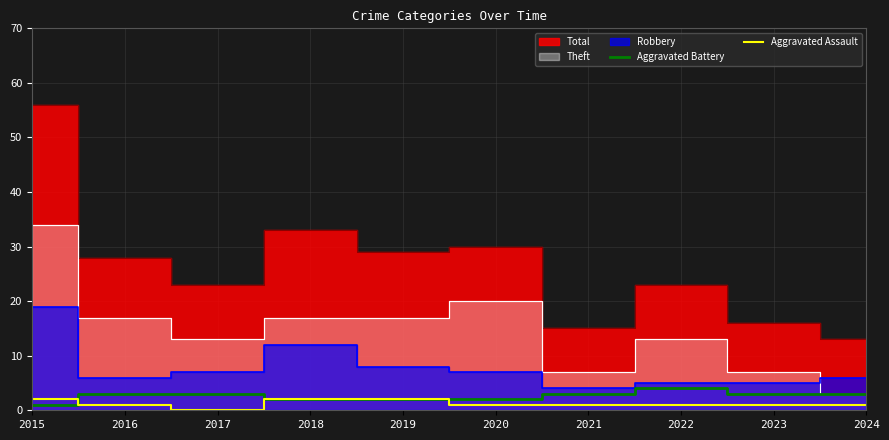

Where is the first local maximum for Aggravated Battery?

2022